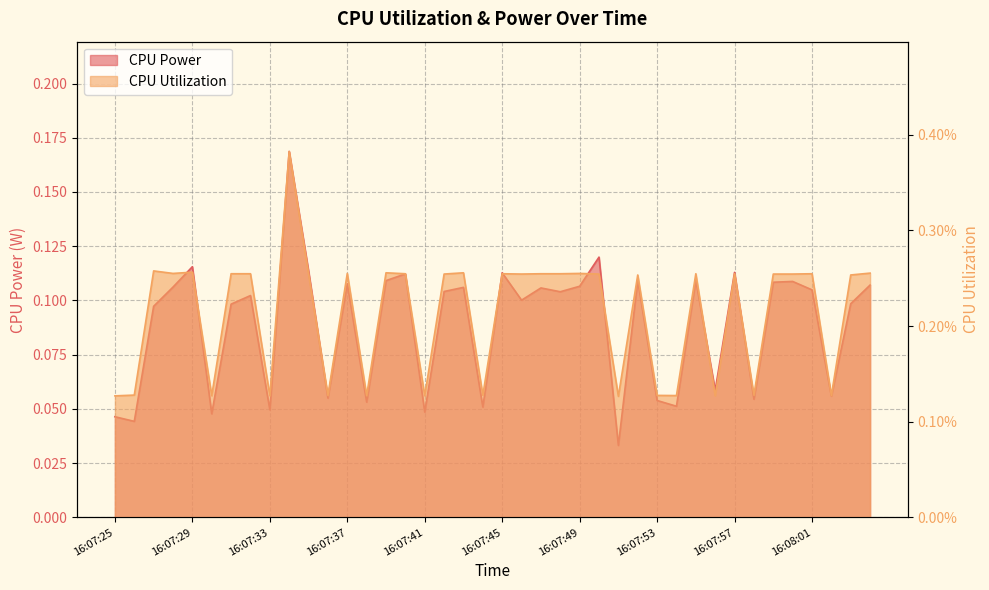

Reading left to right, what are all the values shown in this chart?

CPU Power: 0.0	0.0	0.1	0.1	0.1	0.0	0.1	0.1	0.0	0.2	0.1	0.1	0.1	0.1	0.1	0.1	0.0	0.1	0.1	0.1	0.1	0.1	0.1	0.1	0.1	0.1	0.0	0.1	0.1	0.1	0.1	0.1	0.1	0.1	0.1	0.1	0.1	0.1	0.1	0.1
CPU Utilization: 0.0	0.0	0.0	0.0	0.0	0.0	0.0	0.0	0.0	0.0	0.0	0.0	0.0	0.0	0.0	0.0	0.0	0.0	0.0	0.0	0.0	0.0	0.0	0.0	0.0	0.0	0.0	0.0	0.0	0.0	0.0	0.0	0.0	0.0	0.0	0.0	0.0	0.0	0.0	0.0